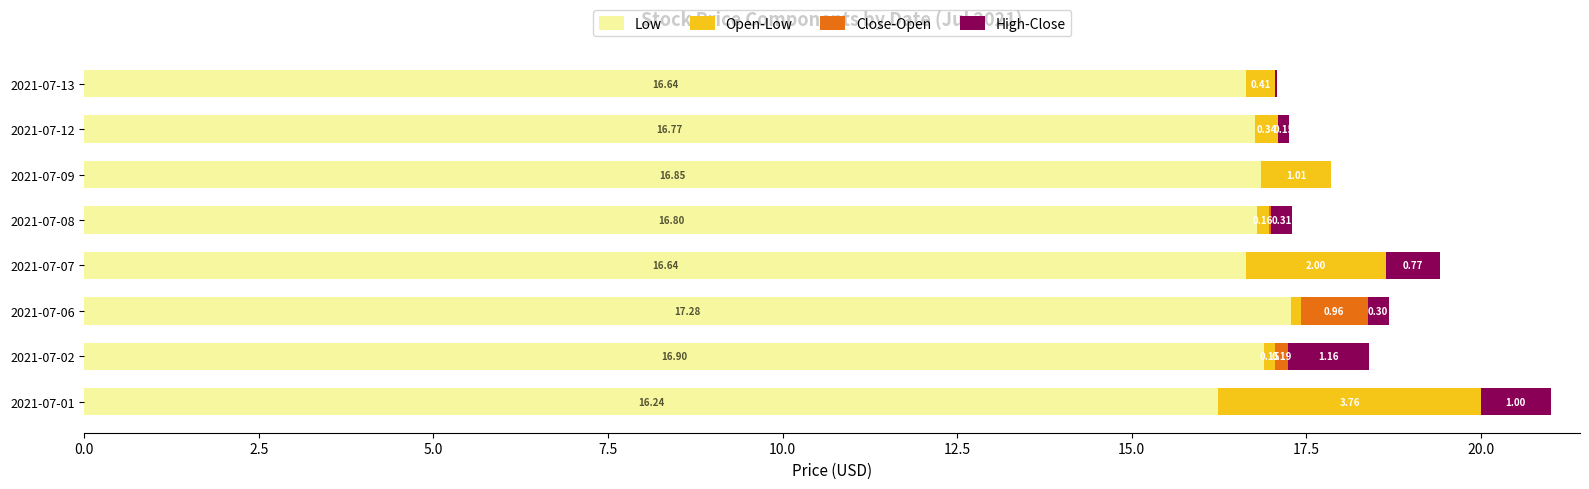

At which category is the sum across all series the highest?

2021-07-01